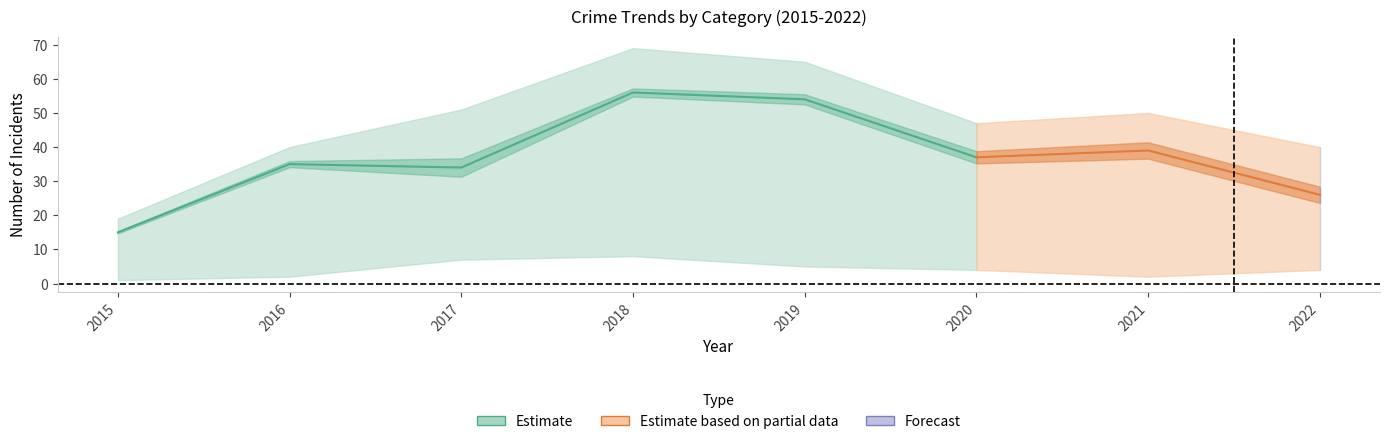

What is the spread (max minus min) of values at 2019?

60